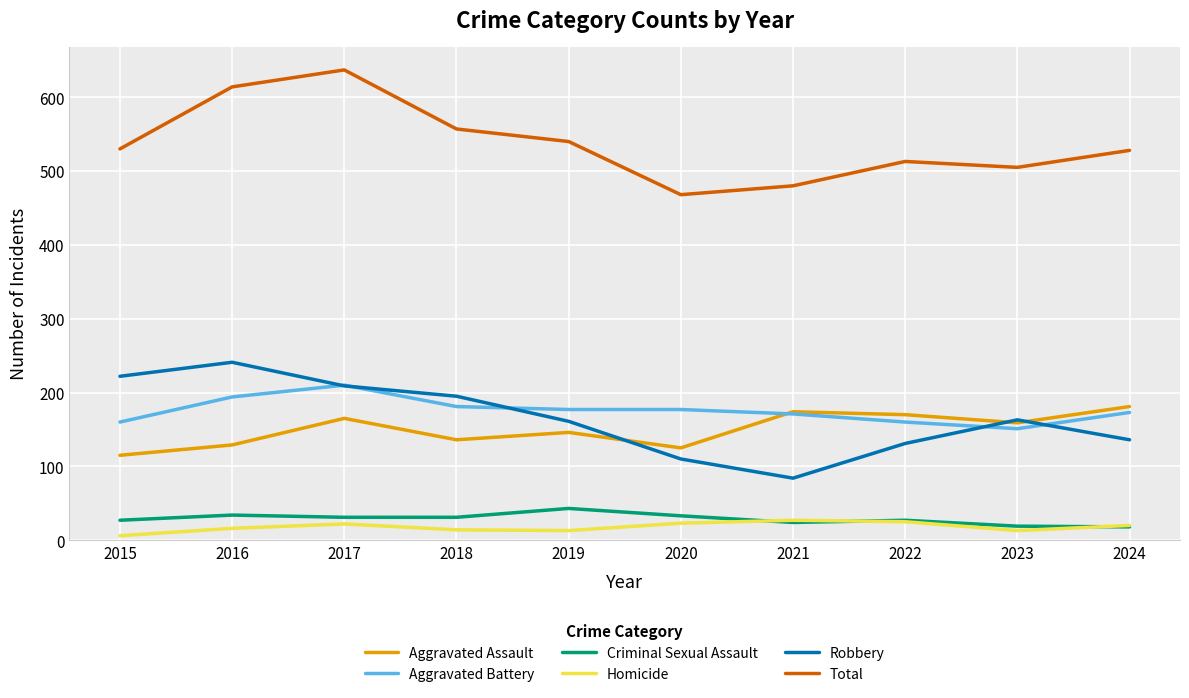

Which category has the highest value across all series?

2017